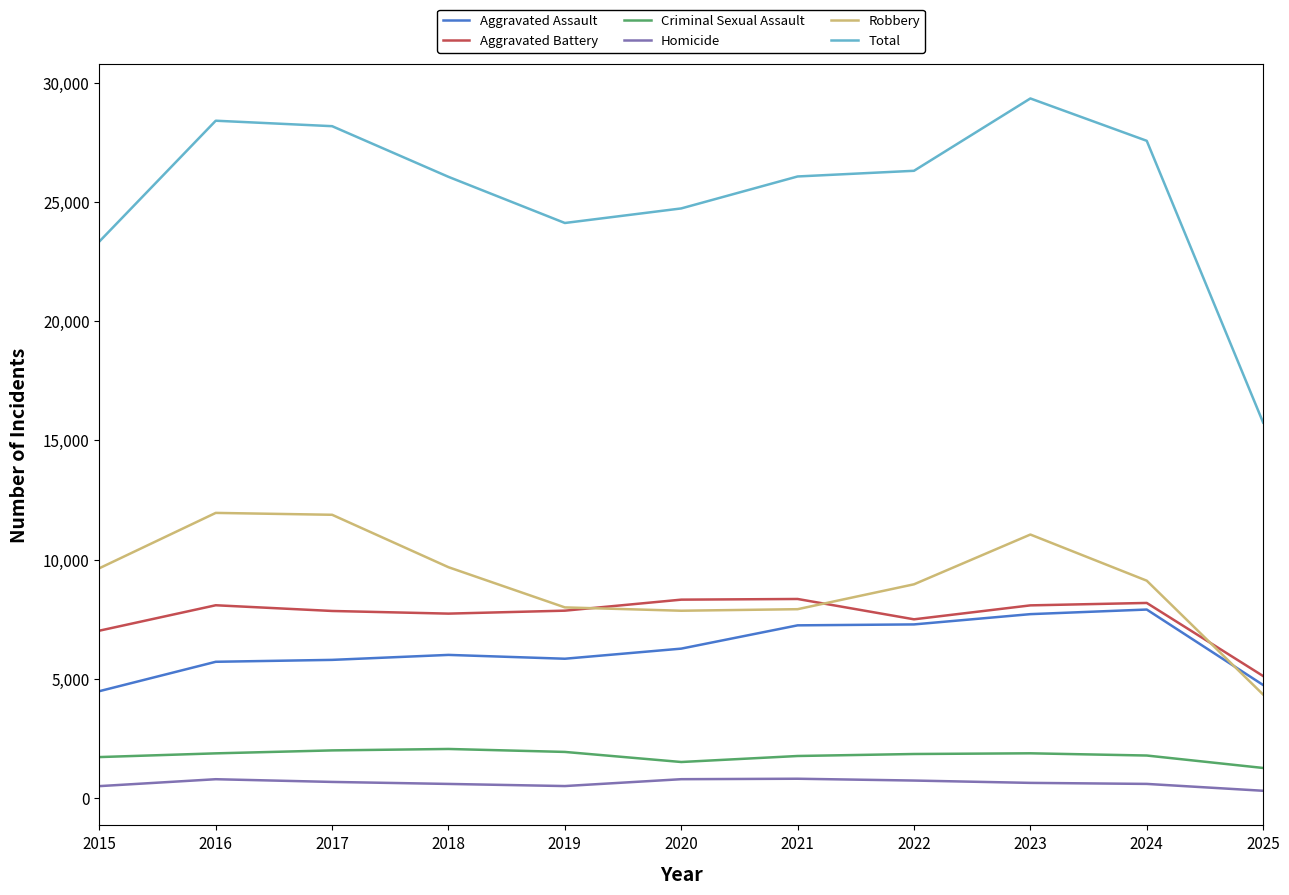

What is the maximum value shown in the chart?

29349